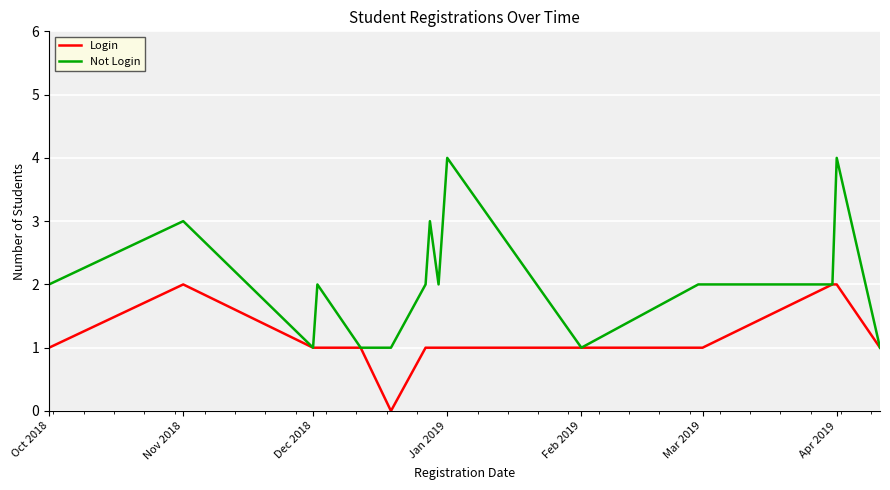

What is the maximum value shown in the chart?

4